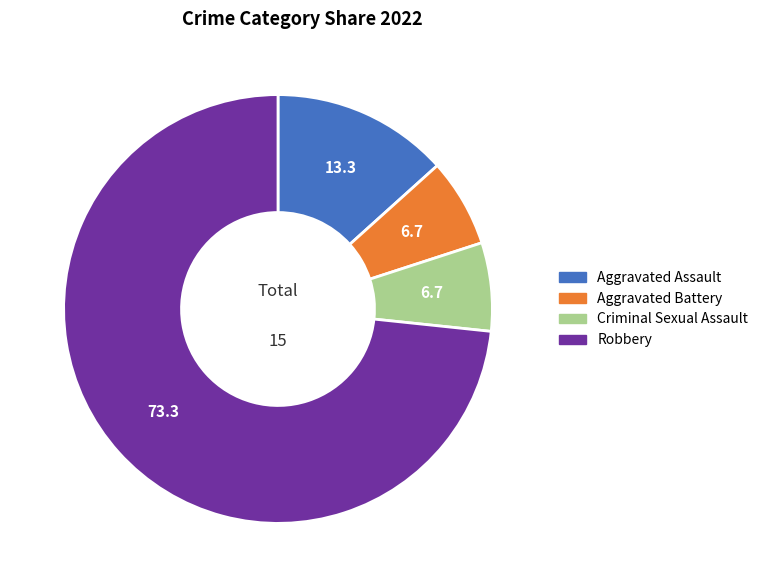

Which slice is the largest?

Robbery